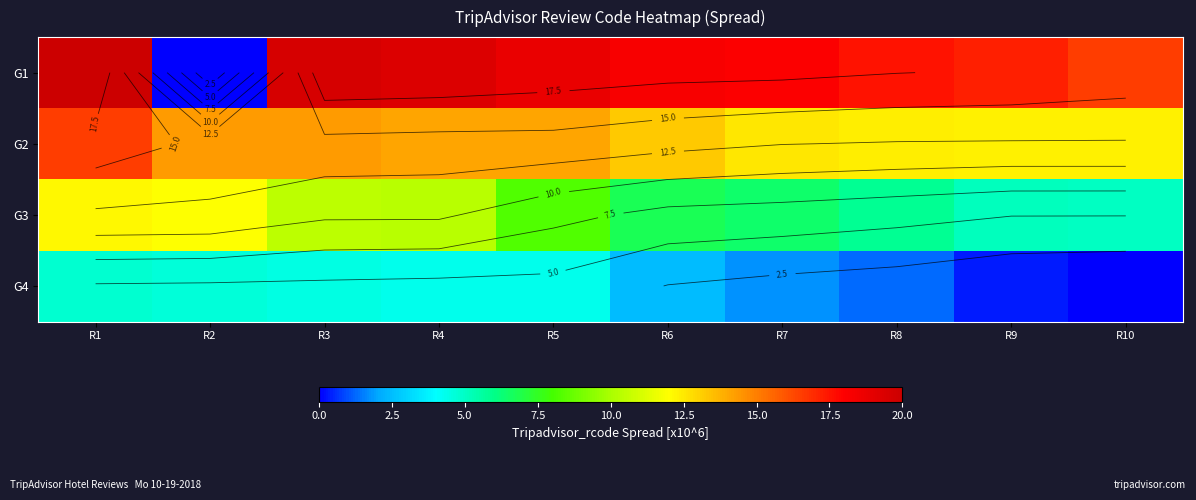

Rank the categories by G1 value from lowest to highest.

R2, R10, R9, R8, R7, R6, R5, R4, R3, R1